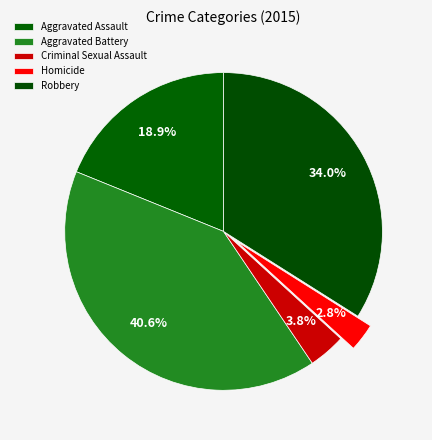

Is the sum of Robbery and Homicide greater than half?

No